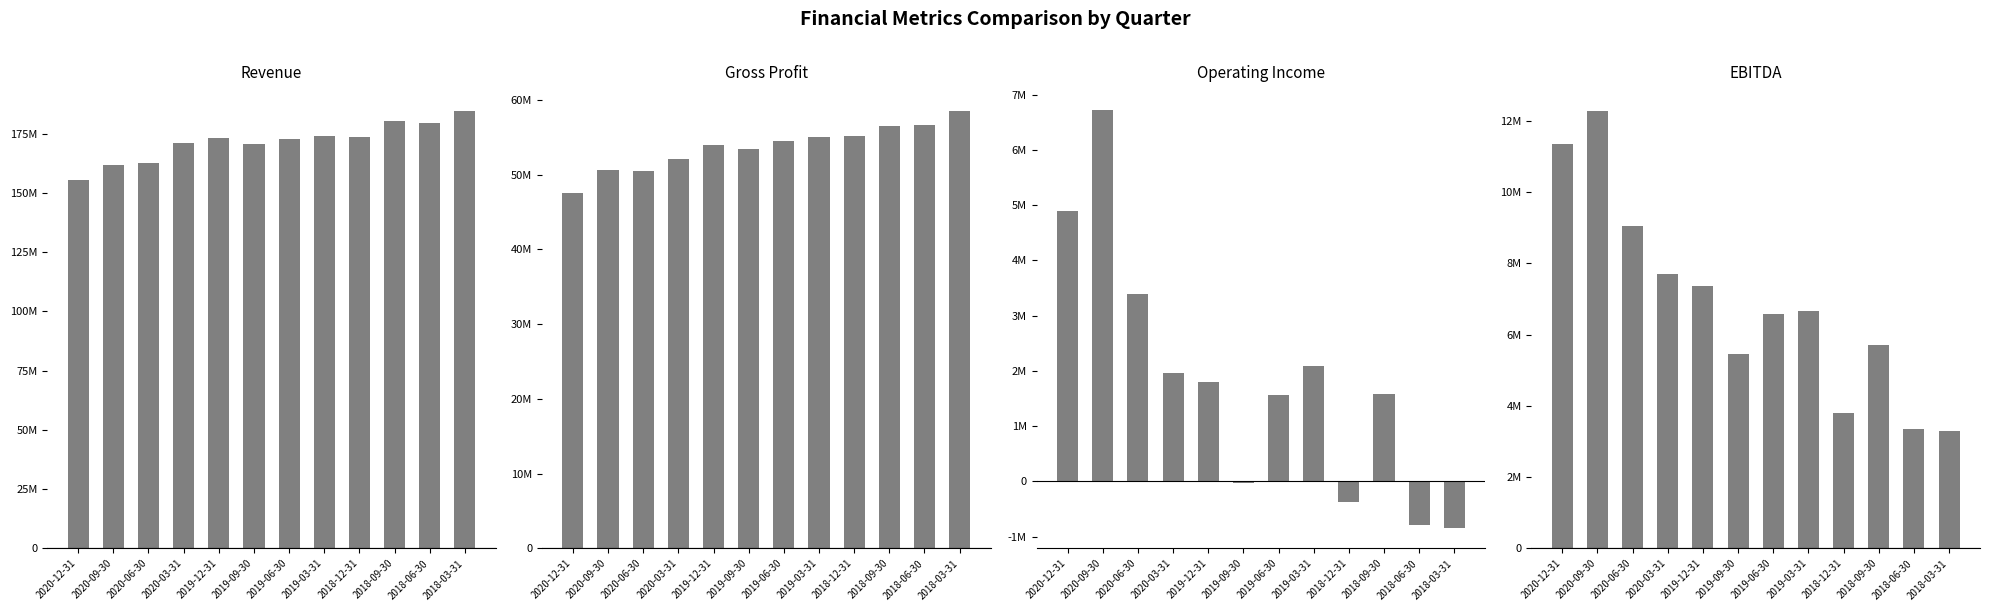

What is the greatest value displayed?

184584000